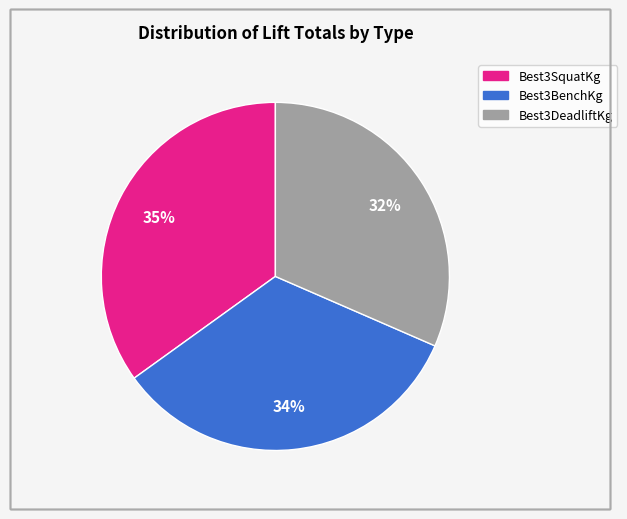

To the nearest percent, what is the difference between the largest and smallest slice percentages?

3%